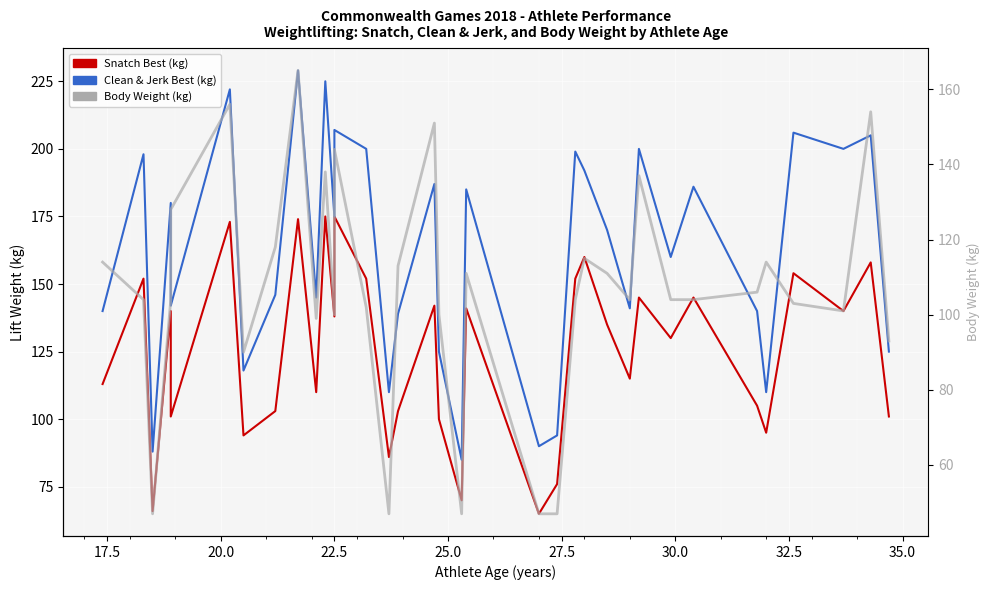

The Body Weight (kg) series shows 155 at 32. True or false?

False